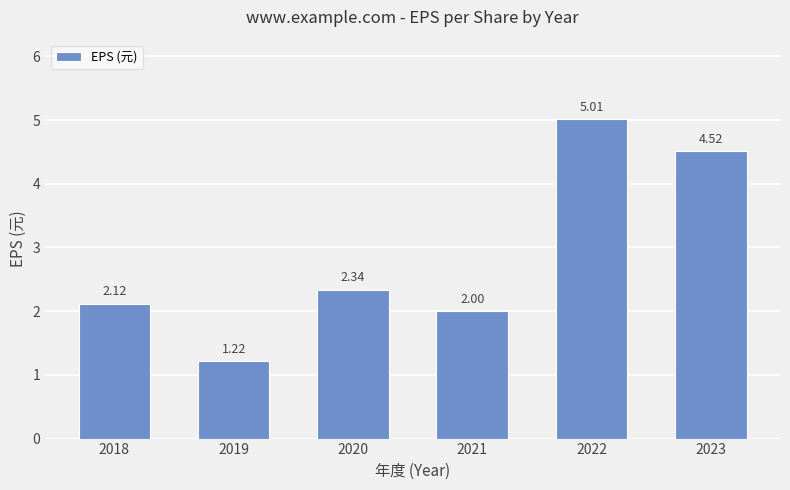

At which category does the chart reach its peak across all series?

2022